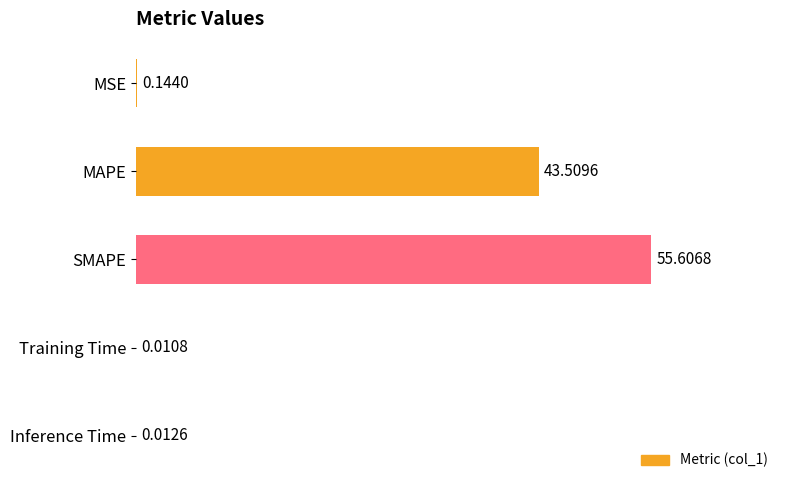

At which label is the value closest to 27?

MAPE